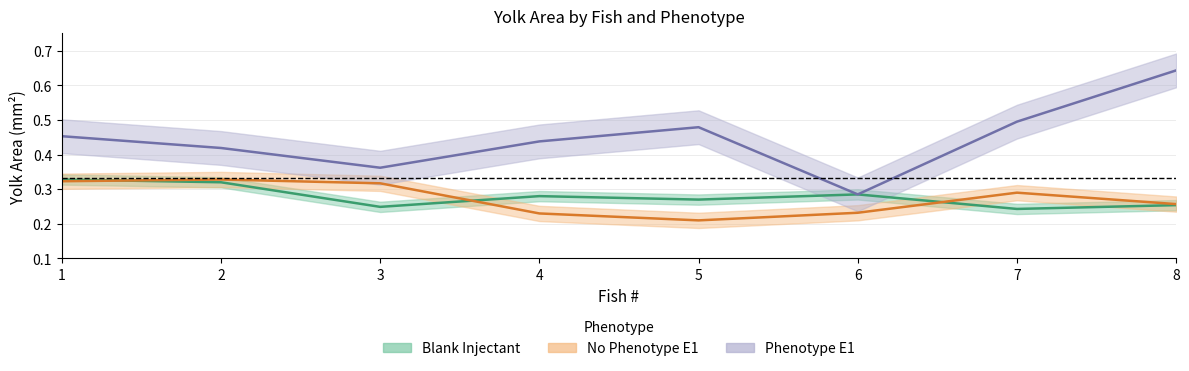

List the series in order of their peak value, highest first.

Phenotype E1, Blank Injectant, No Phenotype E1